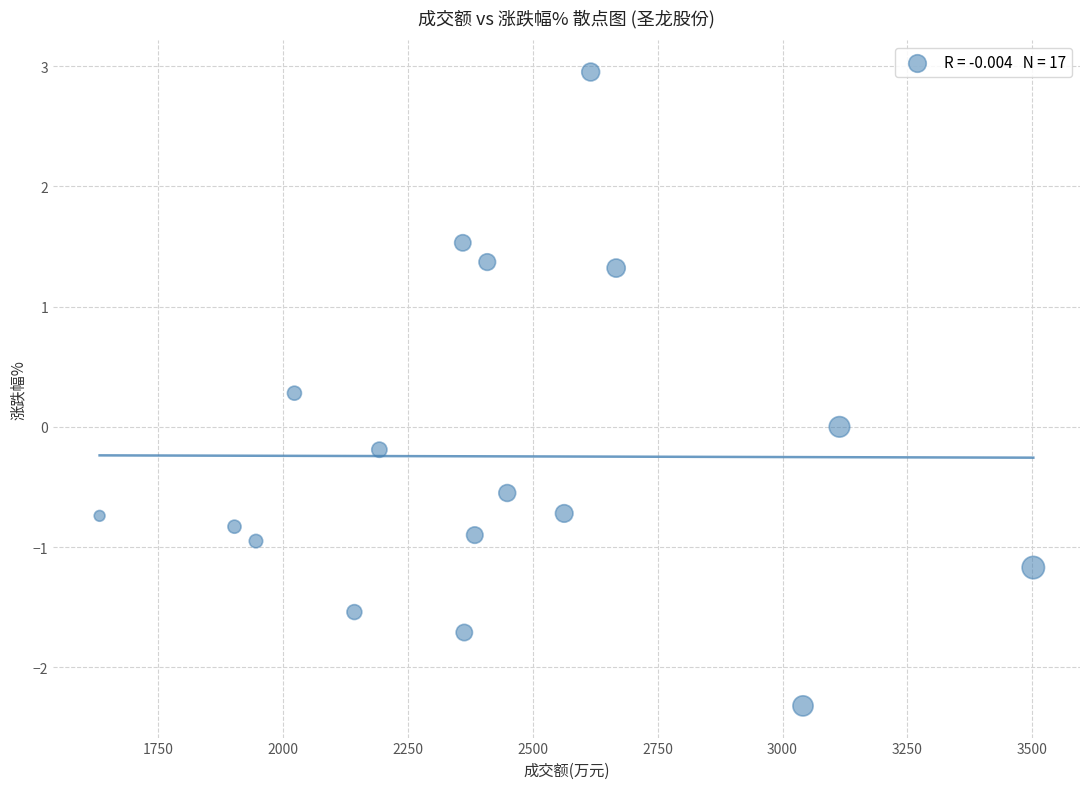

What is the range of X values (max minus min)?

1869.0